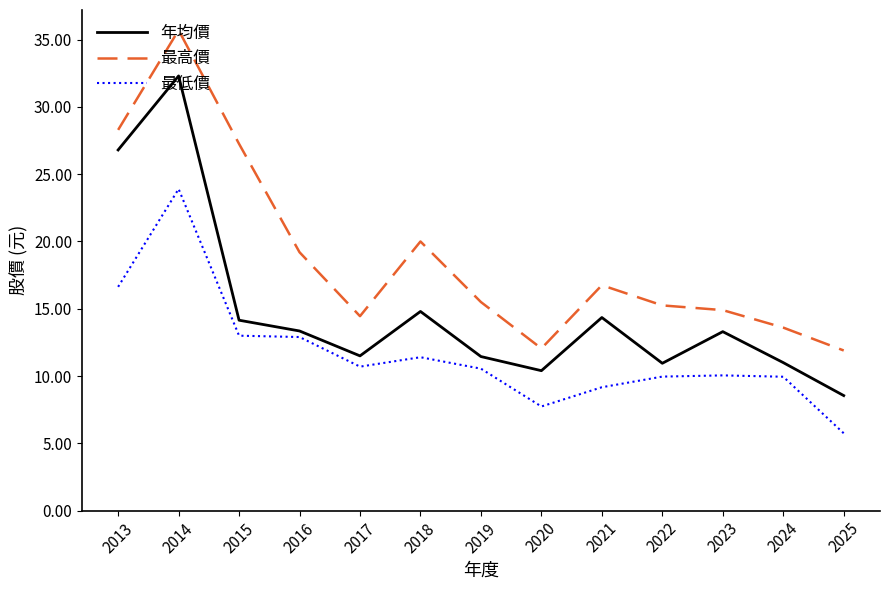

What value does the 年均價 series have at 2024?

11.0